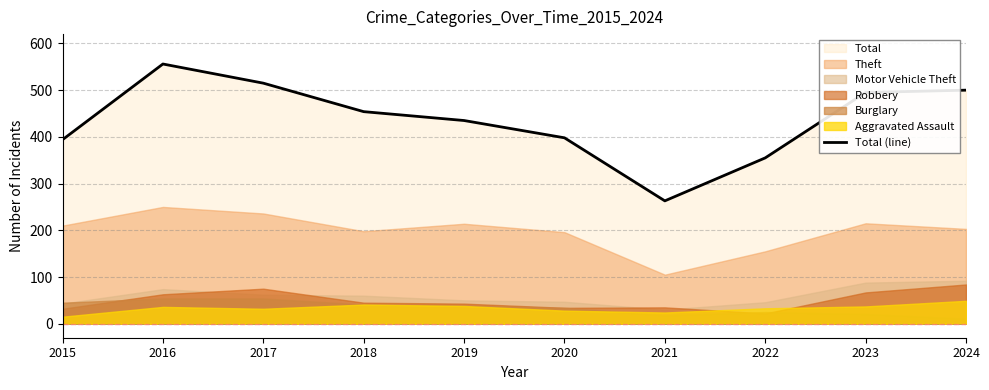

What is the average value?

436